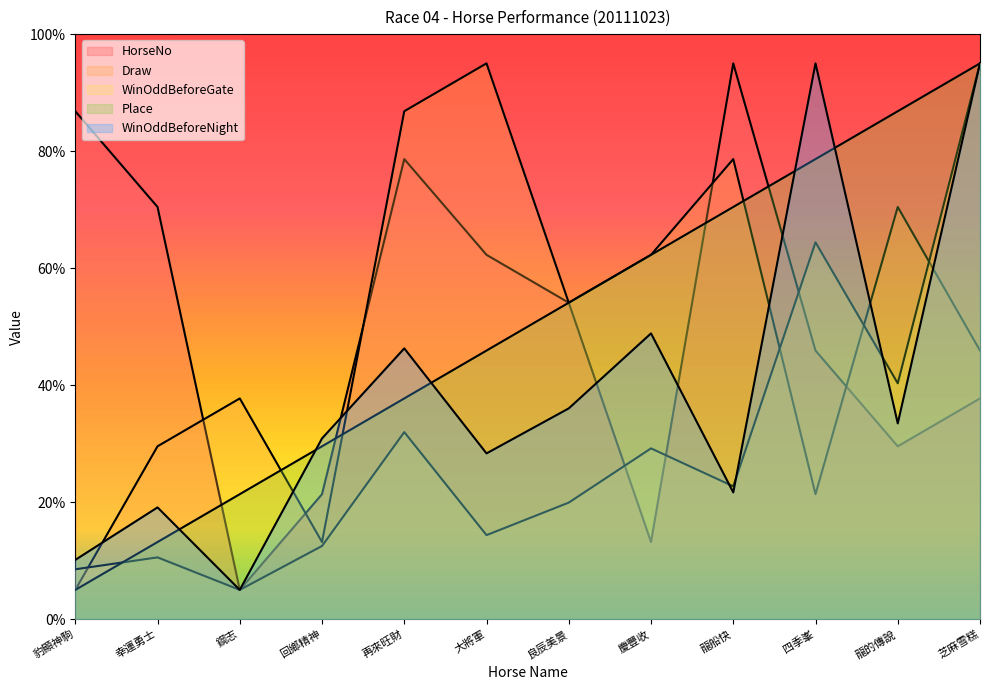

Reading right to left, transcribe all the data shown in this chart.

HorseNo: 37.7	29.5	45.9	95.0	13.2	54.1	62.3	78.6	21.4	5.0	70.5	86.8
Draw: 45.9	70.5	21.4	78.6	62.3	54.1	95.0	86.8	13.2	37.7	29.5	5.0
WinOddBeforeGate: 95.0	40.3	64.4	22.7	29.2	19.9	14.4	32.0	12.5	5.0	10.6	8.5
Place: 95.0	86.8	78.6	70.5	62.3	54.1	45.9	37.7	29.5	21.4	13.2	5.0
WinOddBeforeNight: 95.0	33.5	95.0	21.7	48.8	36.0	28.3	46.3	30.9	5.0	19.1	10.1